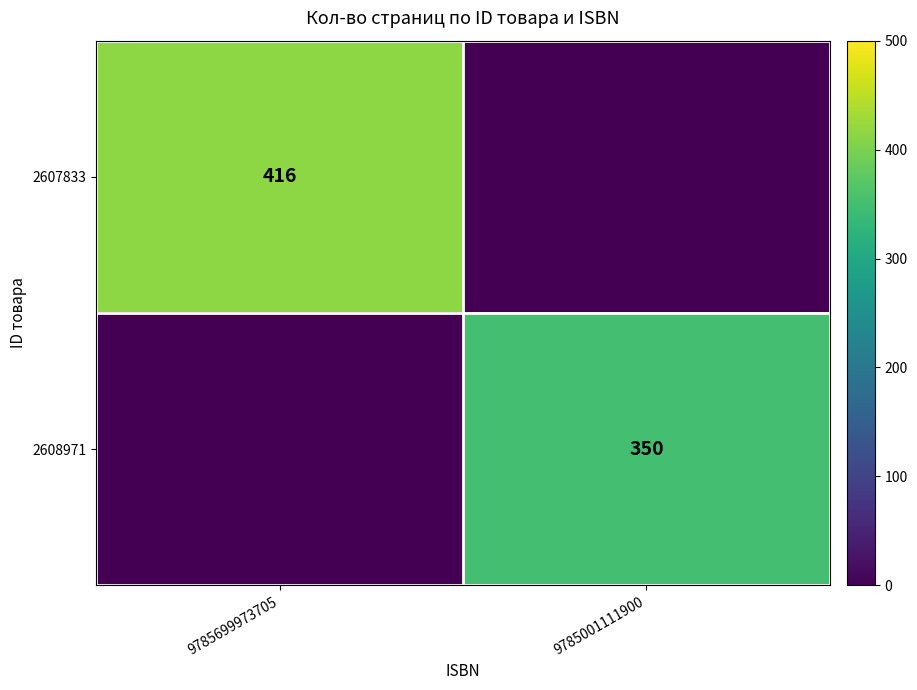

Is it true that 2607833 equals 416 at 9785699973705?

True